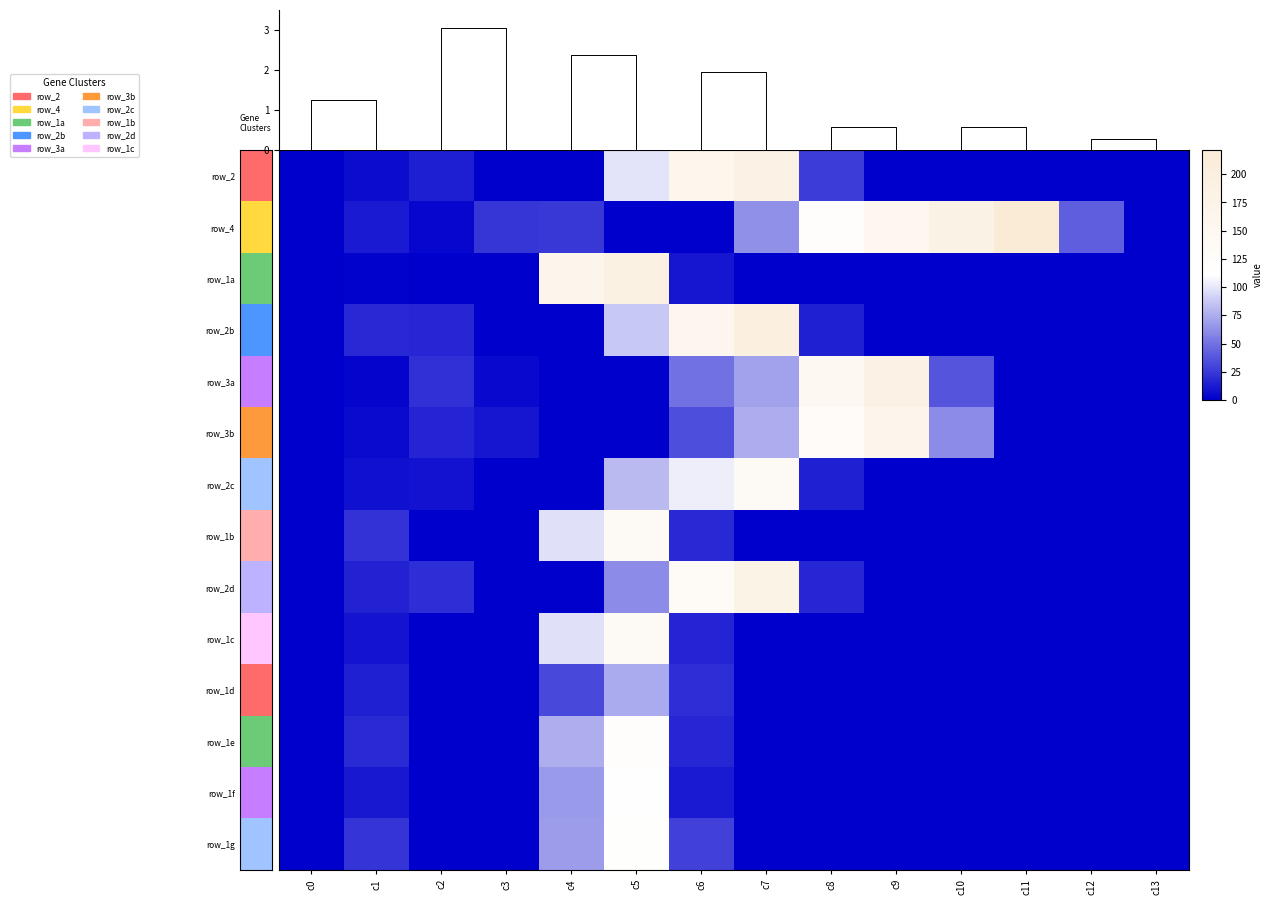

Reading left to right, transcribe all the data shown in this chart.

row_0: c0=0.0	c1=6.0	c2=13.0	c3=0.0	c4=0.0	c5=99.0	c6=159.0	c7=180.2	c8=26.0	c9=0.0	c10=0.0	c11=0.0	c12=0.0	c13=0.0
row_1: c0=0.0	c1=12.0	c2=3.0	c3=24.0	c4=25.0	c5=0.0	c6=0.0	c7=63.0	c8=116.0	c9=153.0	c10=178.0	c11=221.5	c12=41.0	c13=0.0
row_2: c0=0.0	c1=1.0	c2=0.0	c3=0.0	c4=161.0	c5=186.2	c6=10.0	c7=0.0	c8=0.0	c9=0.0	c10=0.0	c11=0.0	c12=0.0	c13=0.0
row_3: c0=0.0	c1=18.0	c2=17.0	c3=0.0	c4=0.0	c5=87.0	c6=157.0	c7=197.4	c8=14.0	c9=0.0	c10=0.0	c11=0.0	c12=0.0	c13=0.0
row_4: c0=0.0	c1=2.0	c2=21.0	c3=4.0	c4=0.0	c5=0.0	c6=50.0	c7=70.4	c8=149.0	c9=184.0	c10=37.0	c11=0.0	c12=0.0	c13=0.0
row_5: c0=0.0	c1=5.0	c2=16.0	c3=10.0	c4=0.0	c5=0.0	c6=34.0	c7=75.0	c8=129.7	c9=165.2	c10=61.0	c11=0.0	c12=0.0	c13=0.0
row_6: c0=0.0	c1=7.0	c2=8.0	c3=0.0	c4=0.0	c5=81.0	c6=103.2	c7=139.5	c8=14.0	c9=0.0	c10=0.0	c11=0.0	c12=0.0	c13=0.0
row_7: c0=0.0	c1=22.0	c2=0.0	c3=0.0	c4=97.0	c5=133.9	c6=18.0	c7=0.0	c8=0.0	c9=0.0	c10=0.0	c11=0.0	c12=0.0	c13=0.0
row_8: c0=0.0	c1=15.0	c2=20.0	c3=0.0	c4=0.0	c5=61.0	c6=132.8	c7=174.5	c8=17.0	c9=0.0	c10=0.0	c11=0.0	c12=0.0	c13=0.0
row_9: c0=0.0	c1=9.0	c2=0.0	c3=0.0	c4=97.0	c5=139.0	c6=16.0	c7=0.0	c8=0.0	c9=0.0	c10=0.0	c11=0.0	c12=0.0	c13=0.0
row_10: c0=0.0	c1=14.0	c2=0.0	c3=0.0	c4=32.0	c5=74.0	c6=20.0	c7=0.0	c8=0.0	c9=0.0	c10=0.0	c11=0.0	c12=0.0	c13=0.0
row_11: c0=0.0	c1=19.0	c2=0.0	c3=0.0	c4=76.0	c5=118.0	c6=17.0	c7=0.0	c8=0.0	c9=0.0	c10=0.0	c11=0.0	c12=0.0	c13=0.0
row_12: c0=0.0	c1=11.0	c2=0.0	c3=0.0	c4=67.0	c5=110.5	c6=12.0	c7=0.0	c8=0.0	c9=0.0	c10=0.0	c11=0.0	c12=0.0	c13=0.0
row_13: c0=0.0	c1=23.0	c2=0.0	c3=0.0	c4=68.0	c5=114.1	c6=29.0	c7=0.0	c8=0.0	c9=0.0	c10=0.0	c11=0.0	c12=0.0	c13=0.0